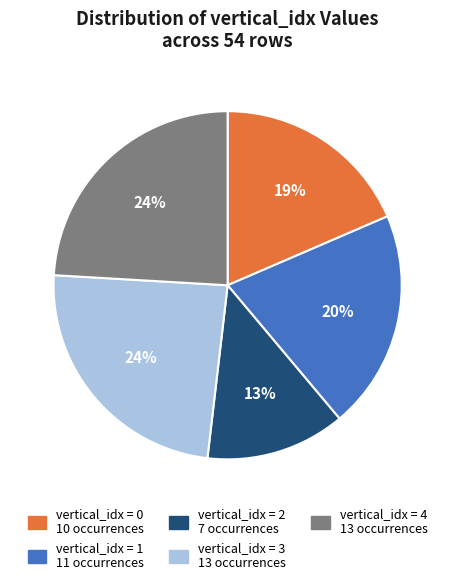

To the nearest percent, what is the difference between the largest and smallest slice percentages?

11%